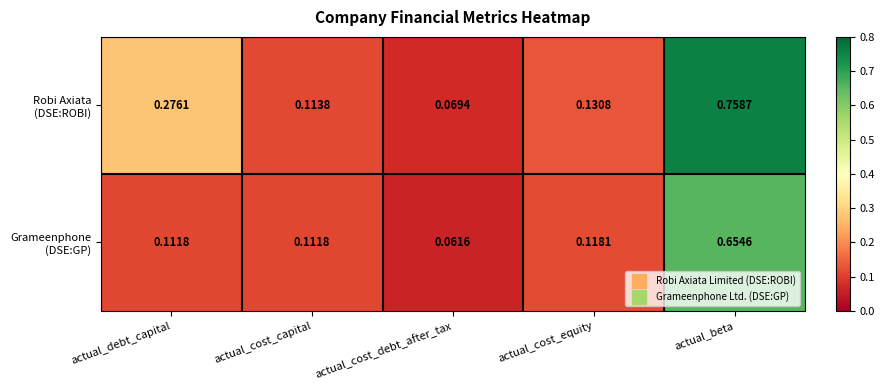

Which label corresponds to the smallest value in the chart?

actual_cost_debt_after_tax